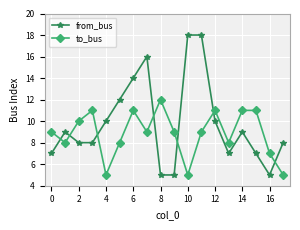

Which series has the largest range (max minus min)?

from_bus